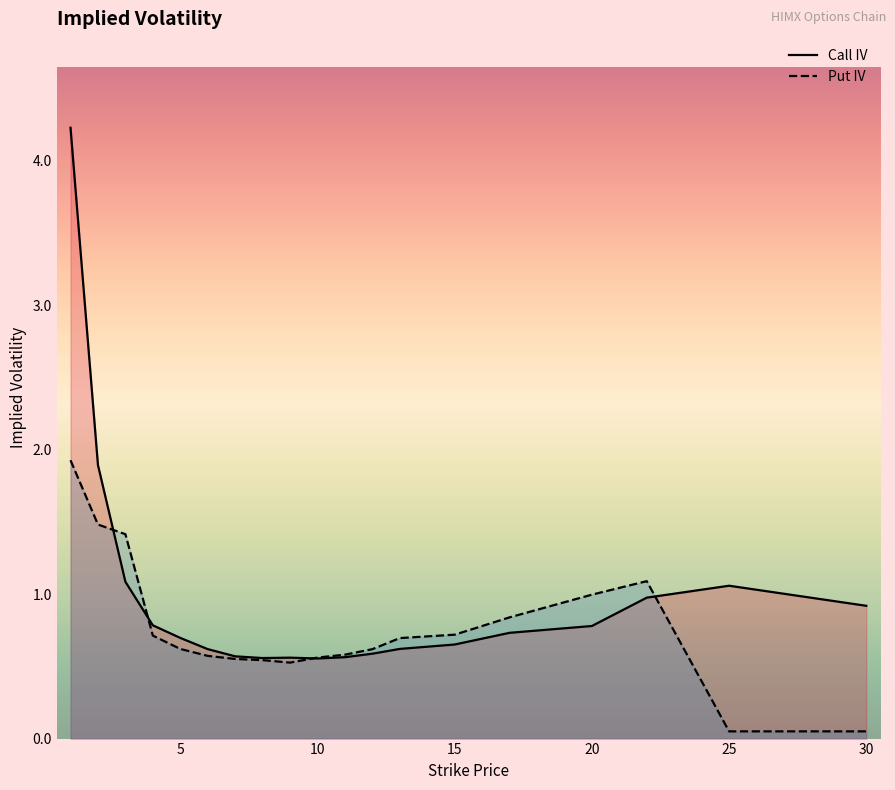

How many lines are shown in the chart?

2